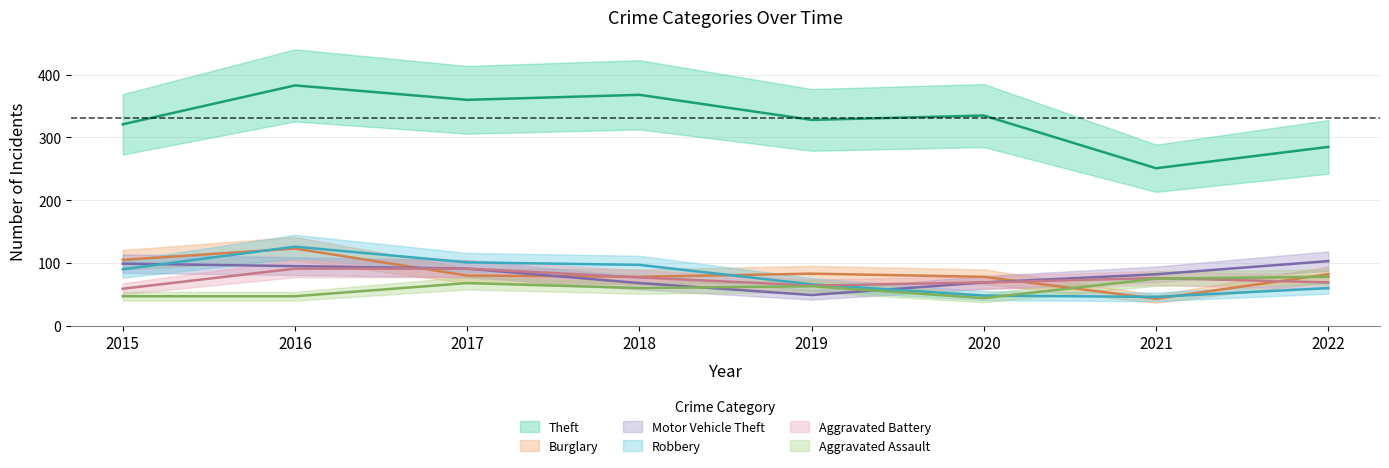

What is the difference between the maximum and minimum values in the Motor Vehicle Theft series?

54